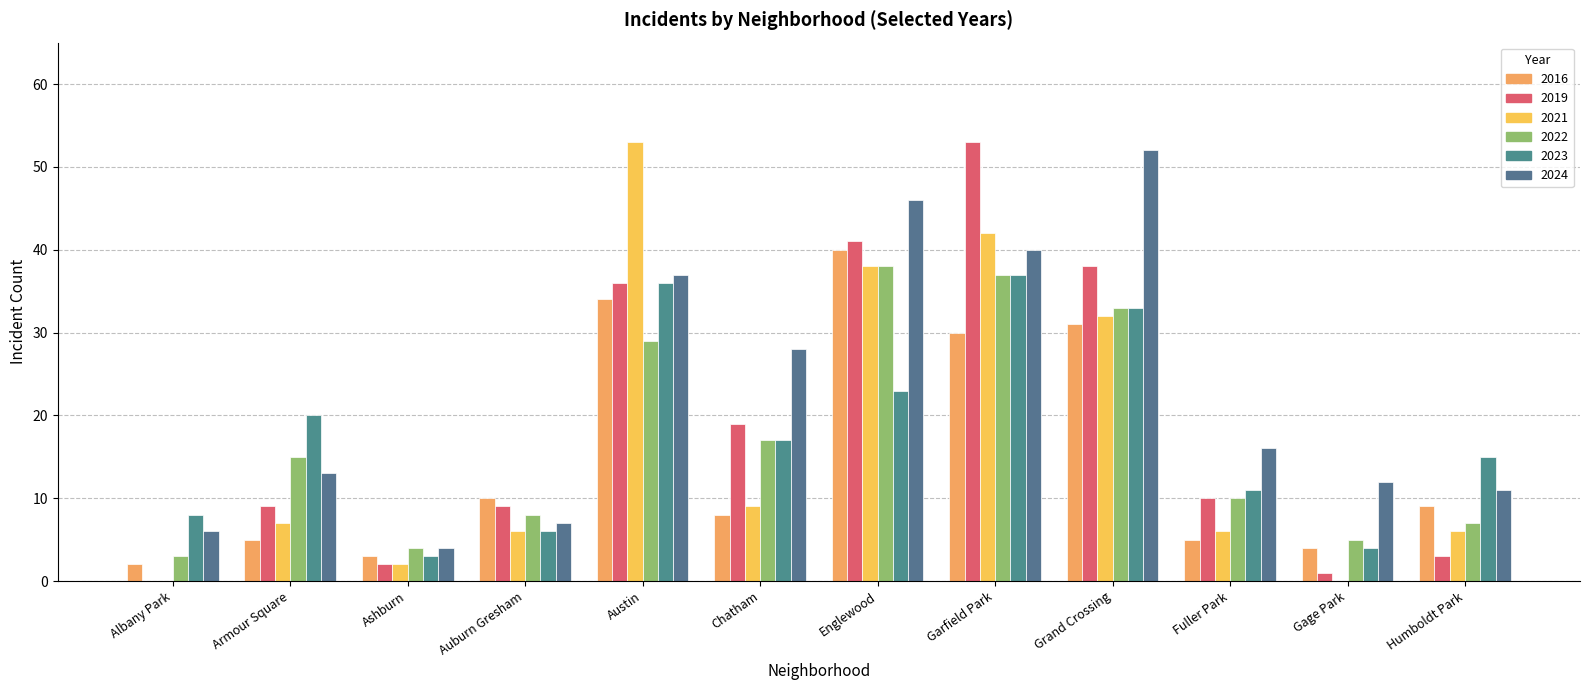

What is the maximum value shown in the chart?

53